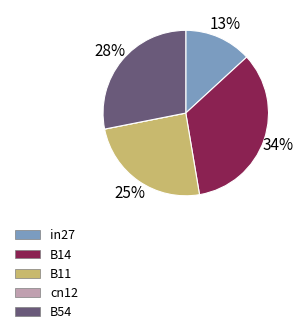

Is there any slice that represents more than half of the pie?

No